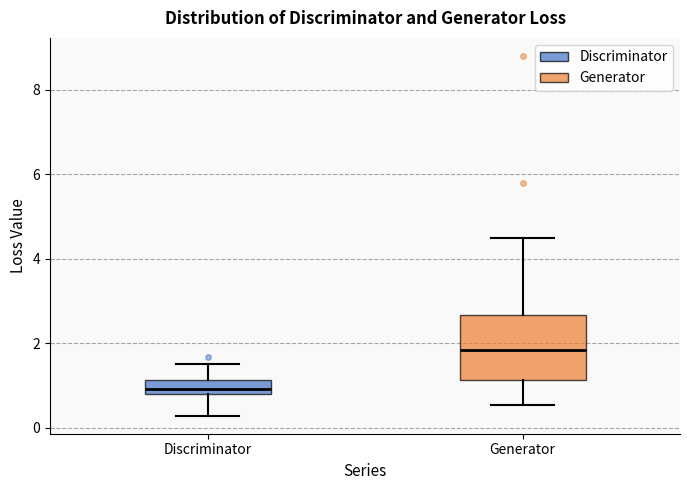

Which box is the tallest, from its lower edge to its upper edge?

Generator